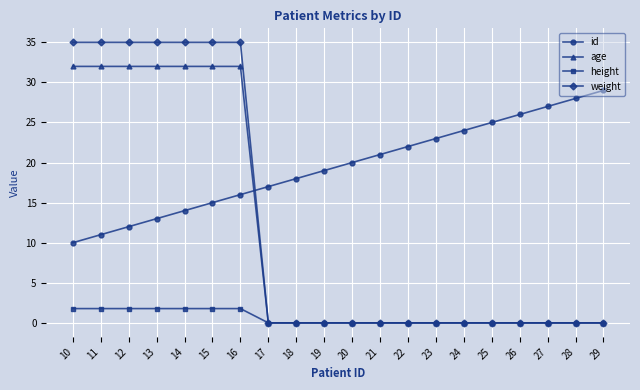

Is it true that height equals 0.0 at 23?

True